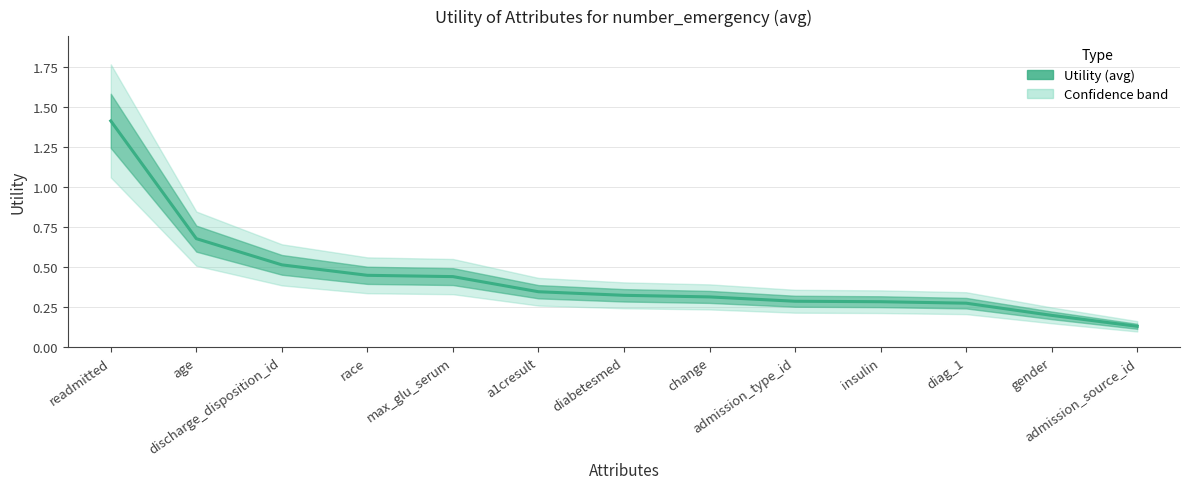

What is the greatest value displayed?

1.4